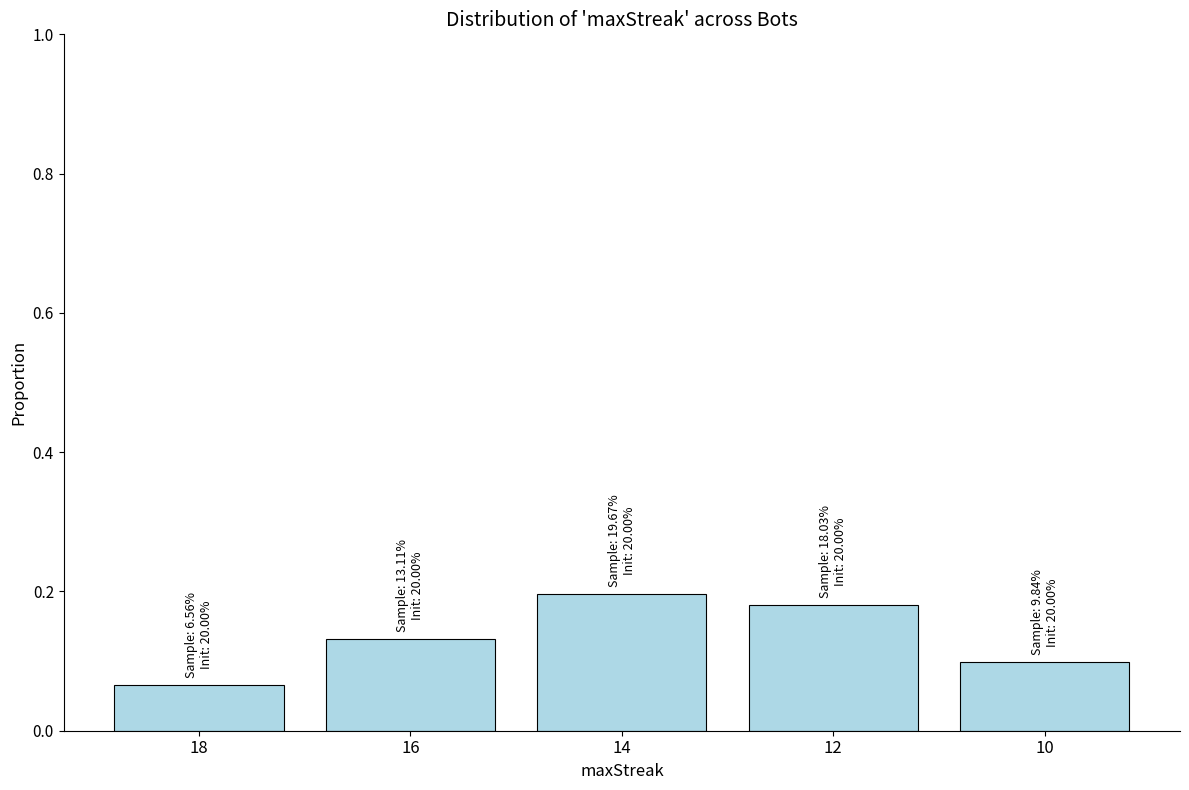

Which label corresponds to the largest value in the chart?

14